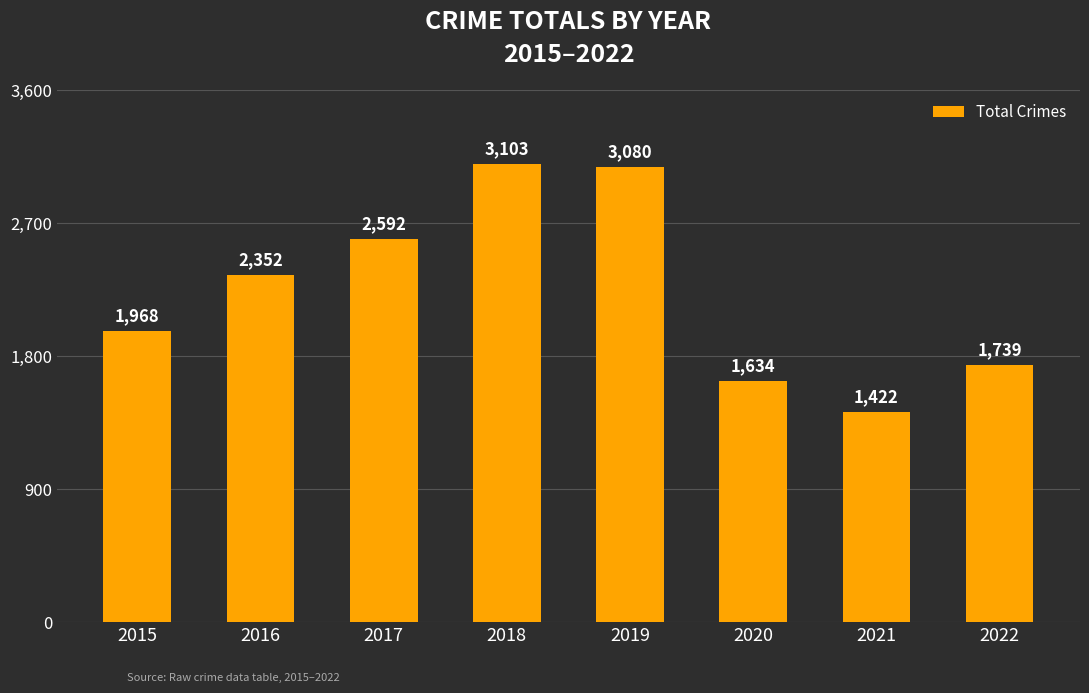

Which label corresponds to the largest value in the chart?

2018